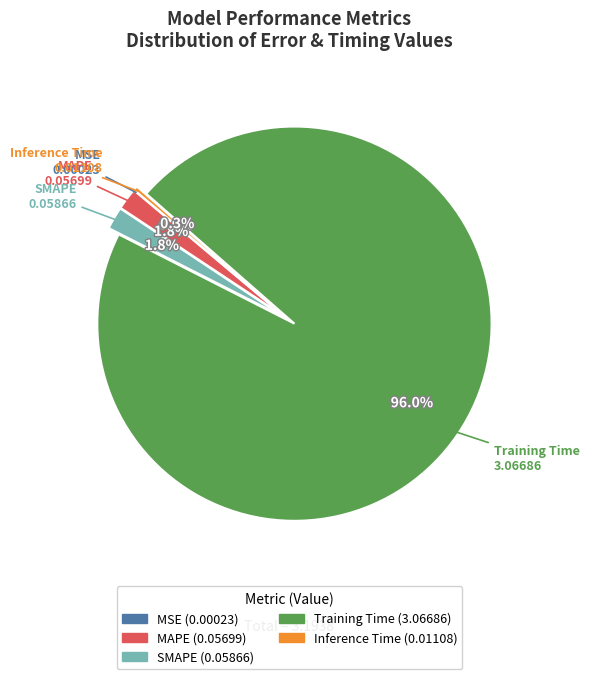

Which slice represents more than half of the pie?

Training Time